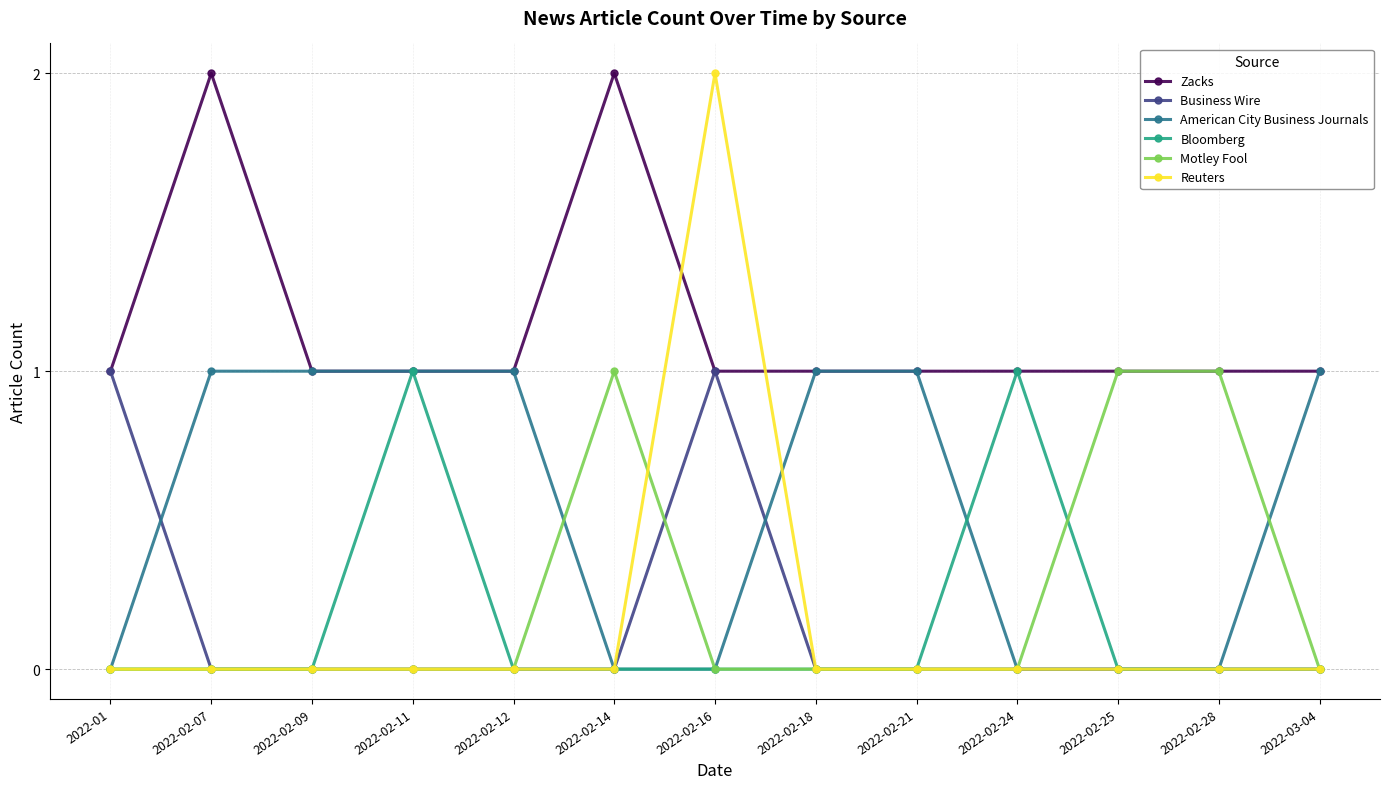

Reading right to left, what are all the values shown in this chart?

Zacks: 1	1	1	1	1	1	1	2	1	1	1	2	1
Business Wire: 0	0	0	0	0	0	1	0	0	0	0	0	1
American City Business Journals: 1	0	0	0	1	1	0	0	1	1	1	1	0
Bloomberg: 0	0	0	1	0	0	0	0	0	1	0	0	0
Motley Fool: 0	1	1	0	0	0	0	1	0	0	0	0	0
Reuters: 0	0	0	0	0	0	2	0	0	0	0	0	0